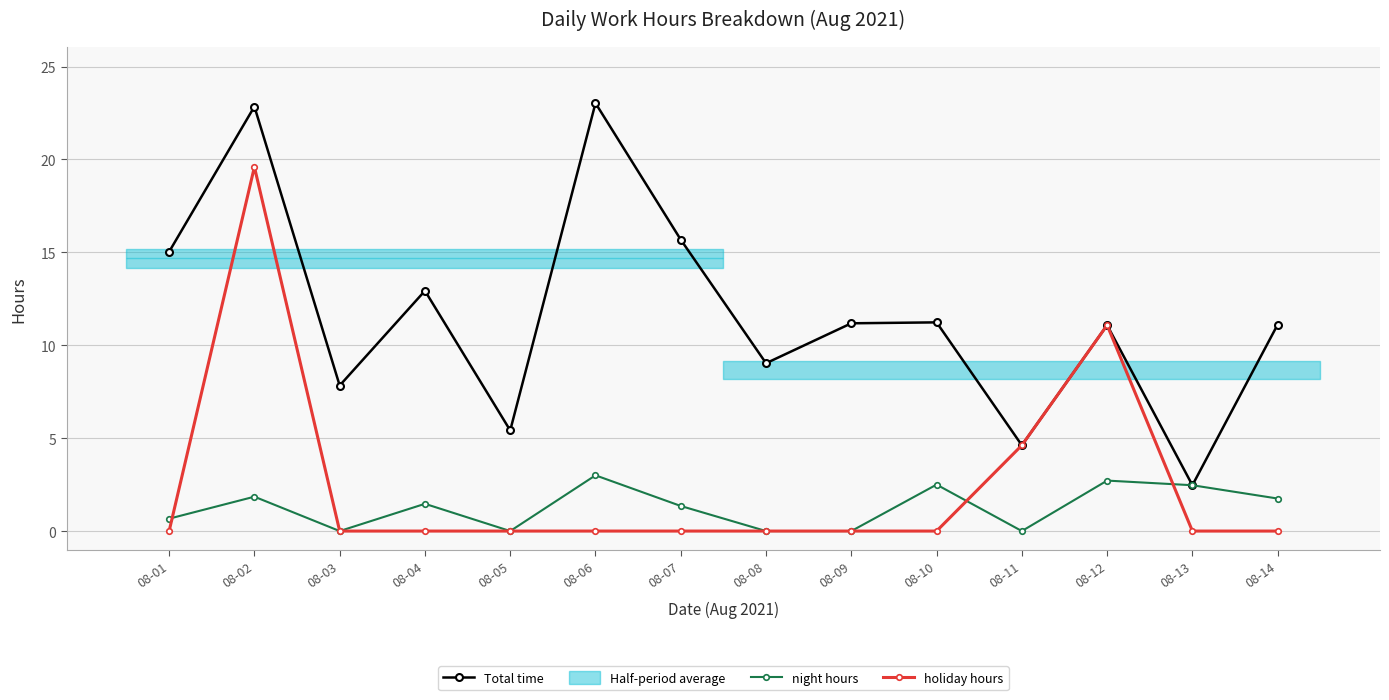

Rank the series by their maximum value, from lowest to highest.

night hours, holiday hours, Total time